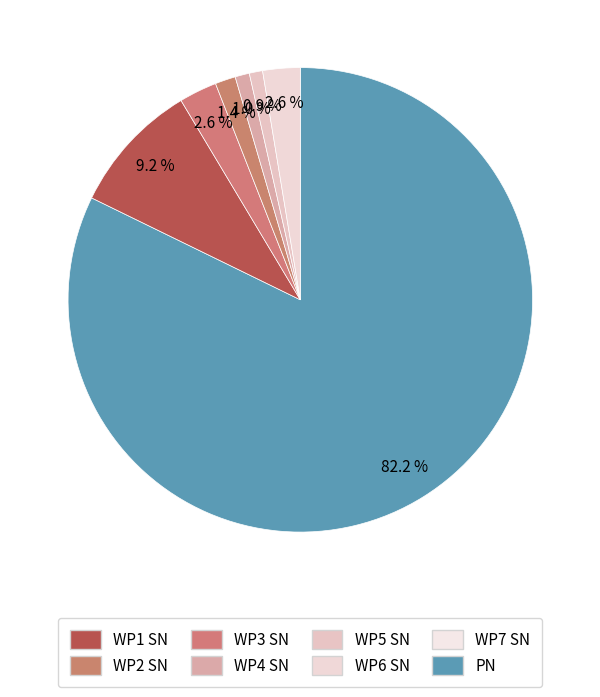

Count the number of slices in the pie.

7